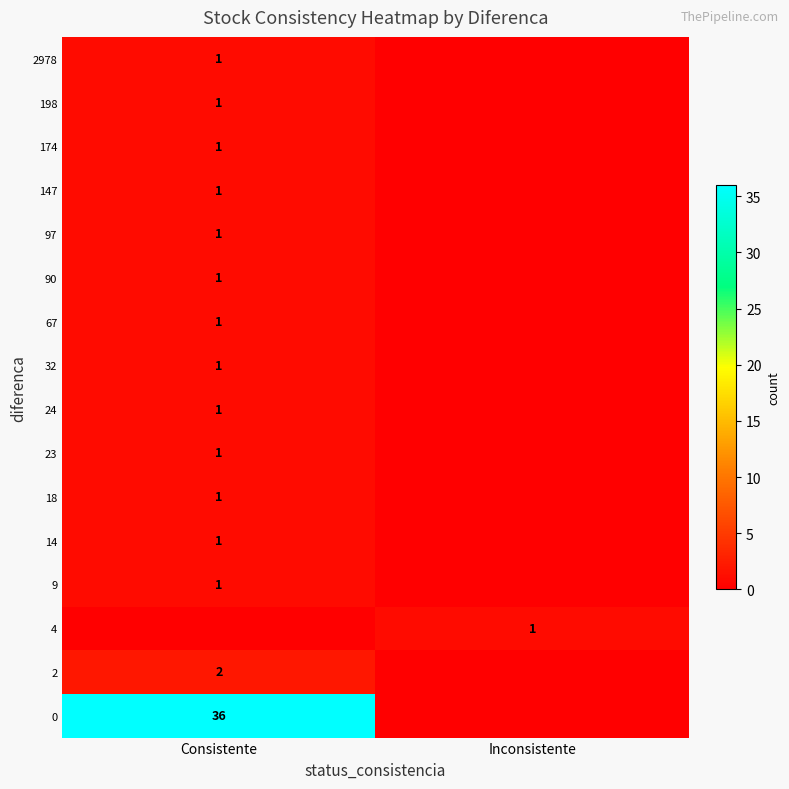

Is it true that 174 equals 1 at Consistente?

True